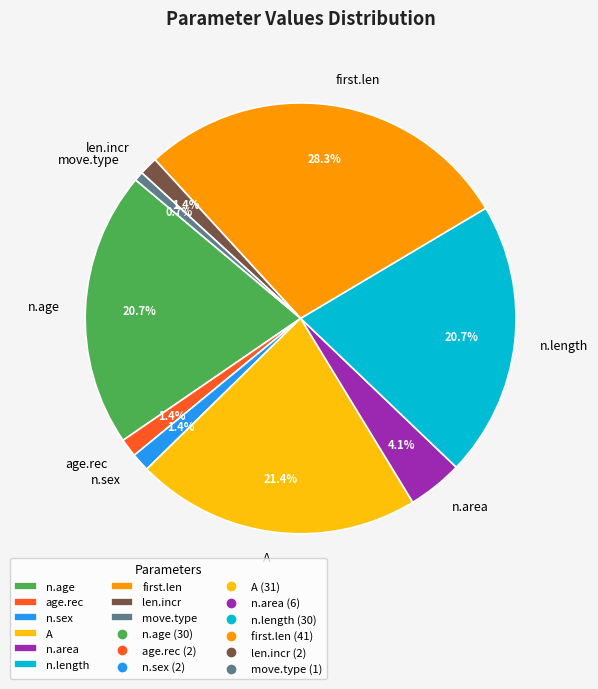

How many slices are in this pie chart?

9